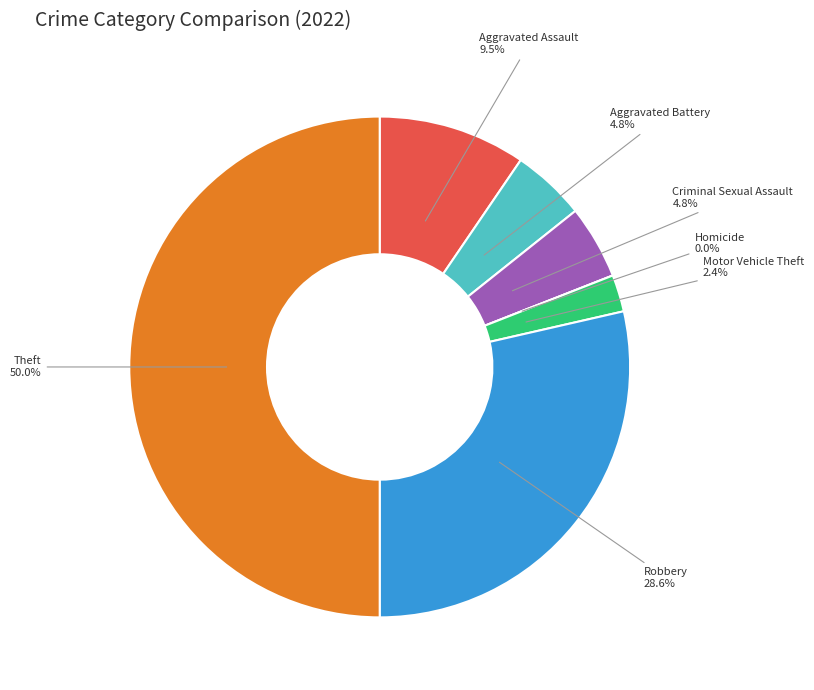

Is it true that Homicide is 6% of the pie?

False